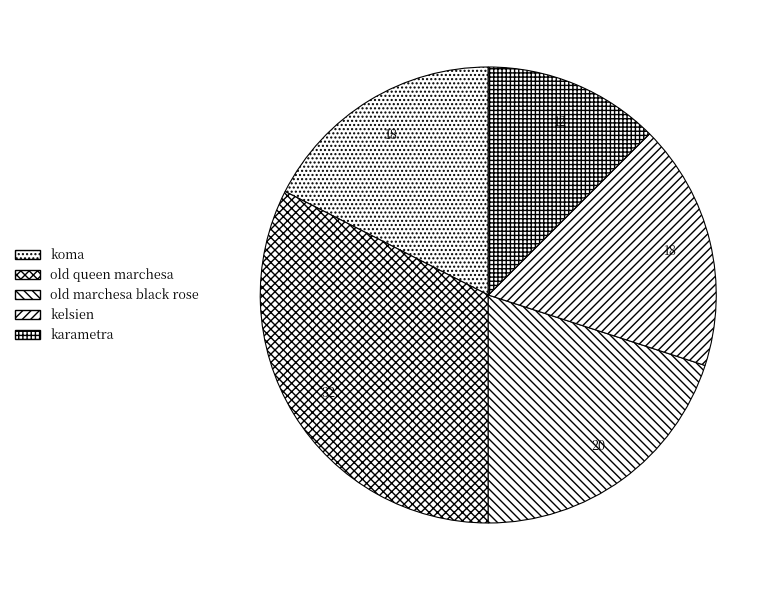

Which slice is the largest?

old queen marchesa